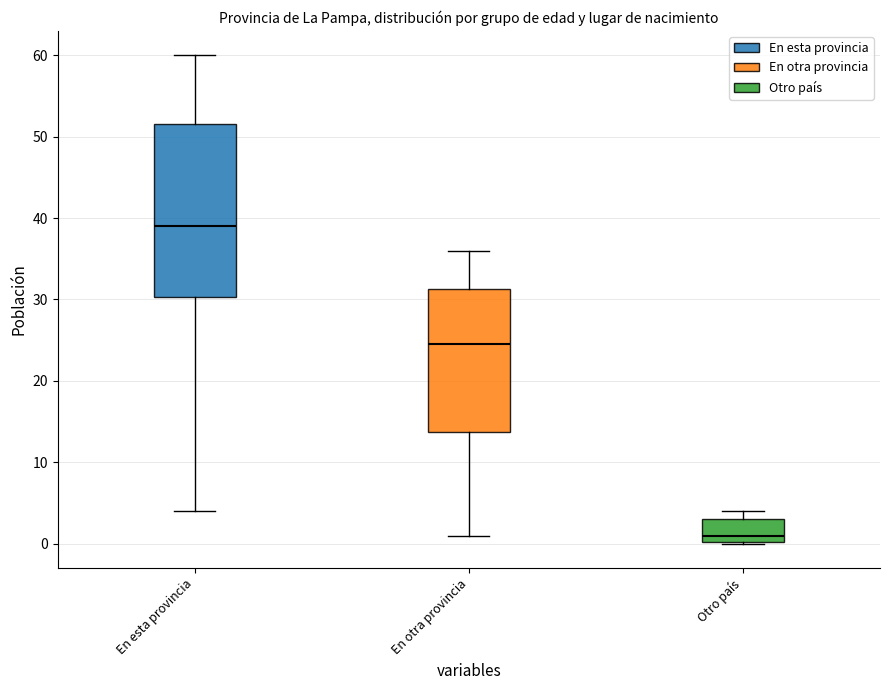

Which box is the tallest, from its lower edge to its upper edge?

En esta provincia